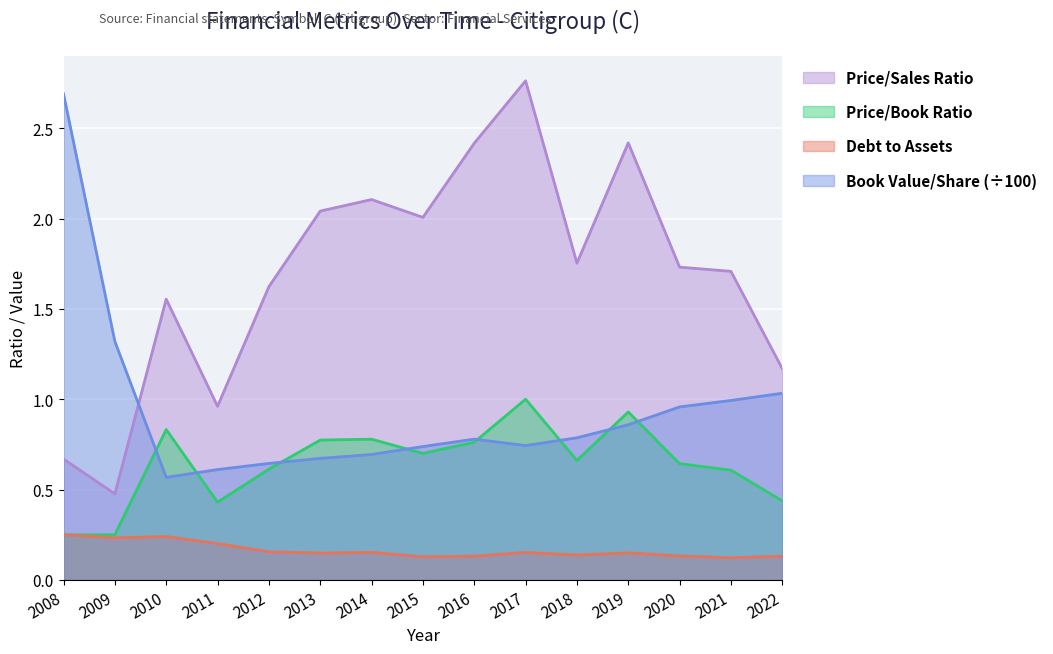

At how many categories does at least one series exceed 2?

7